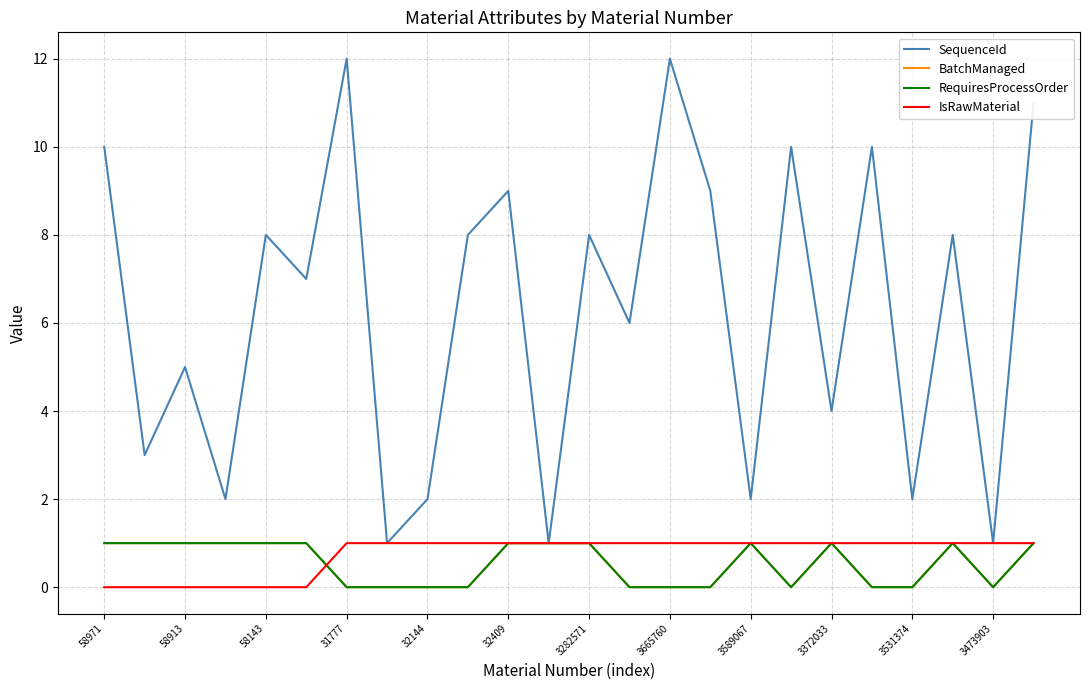

Which category has the lowest value in the BatchManaged series?

31777